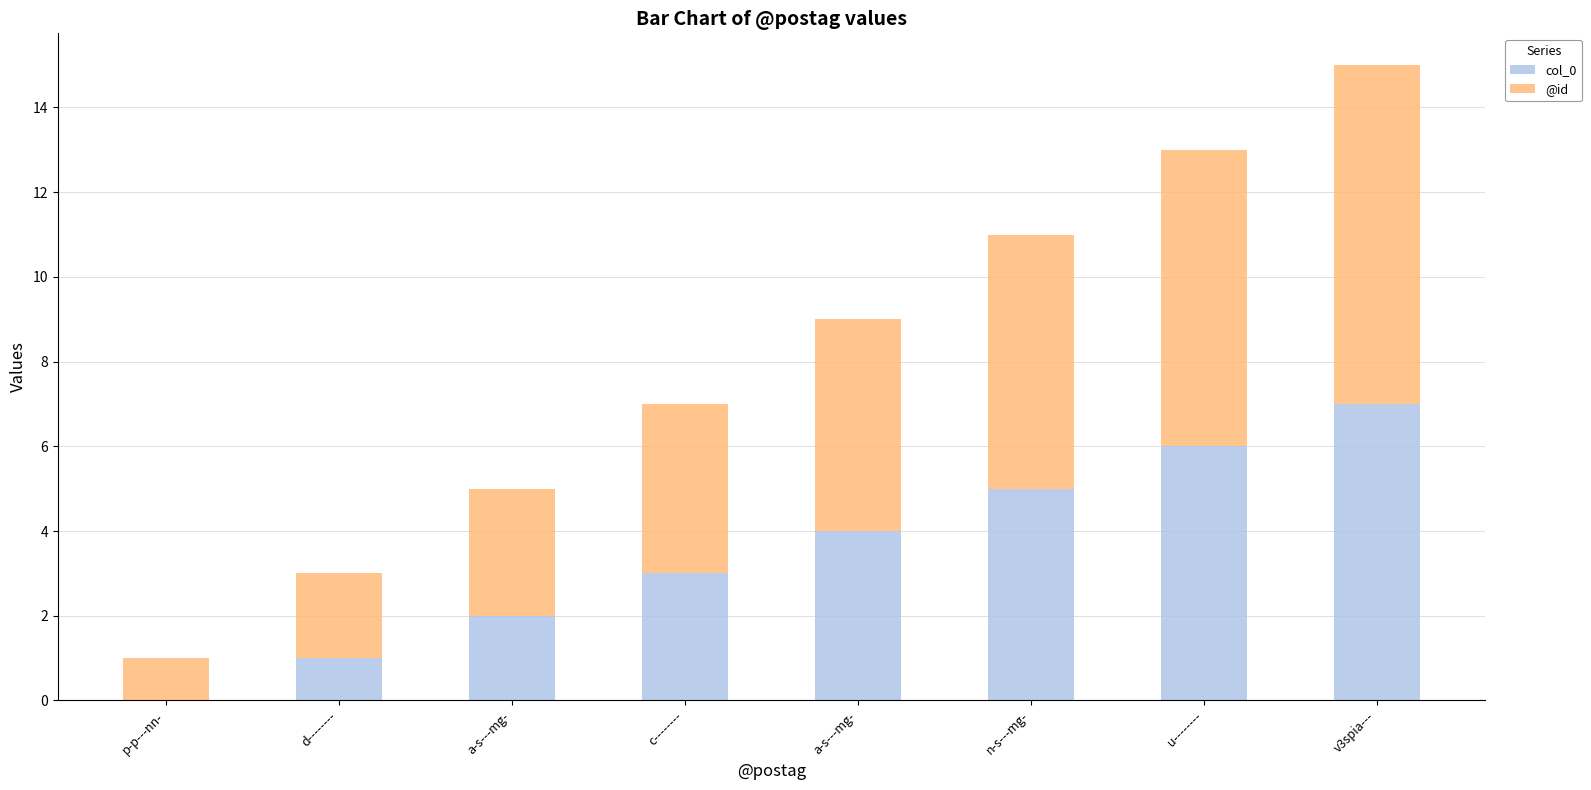

What is the label of the 6th bar from the left?

n-s---mg-